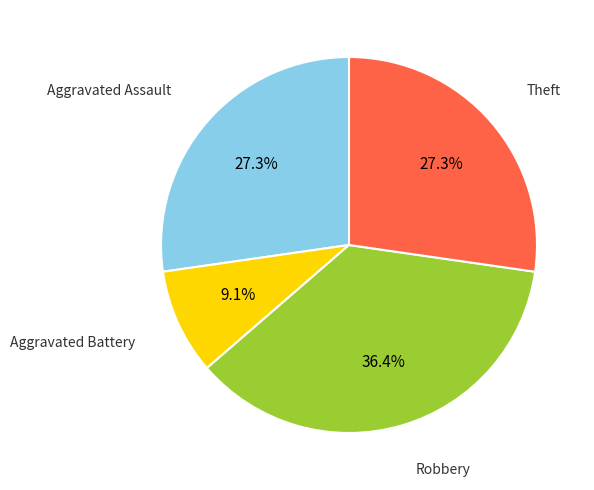

Is there a majority slice in this chart?

No